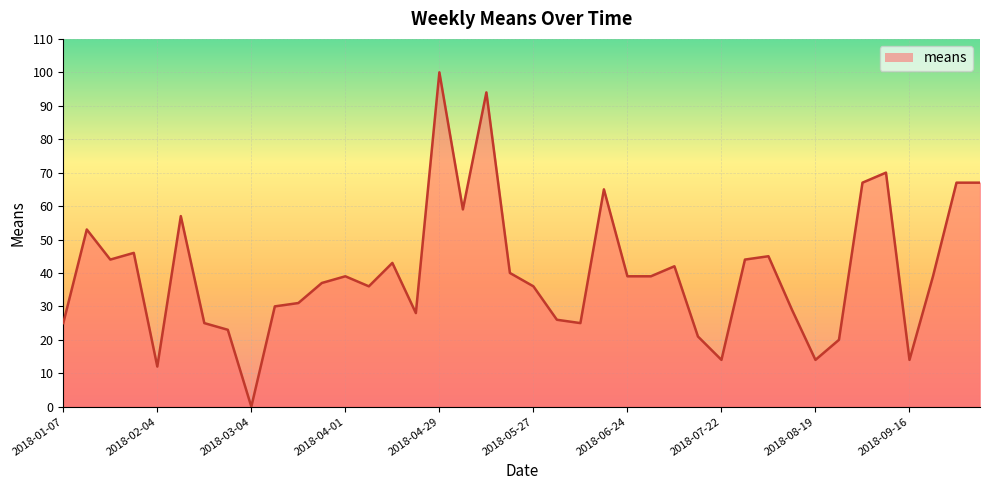

Does the chart display data point markers on the line(s)?

No